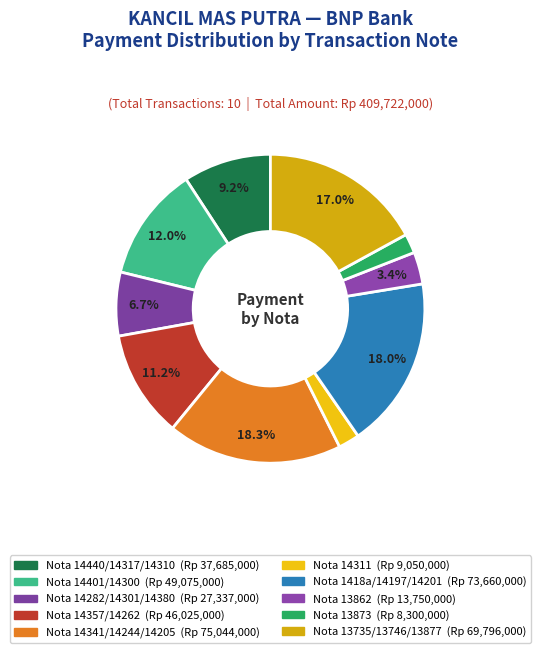

To the nearest percent, what is the average slice percentage?

10%